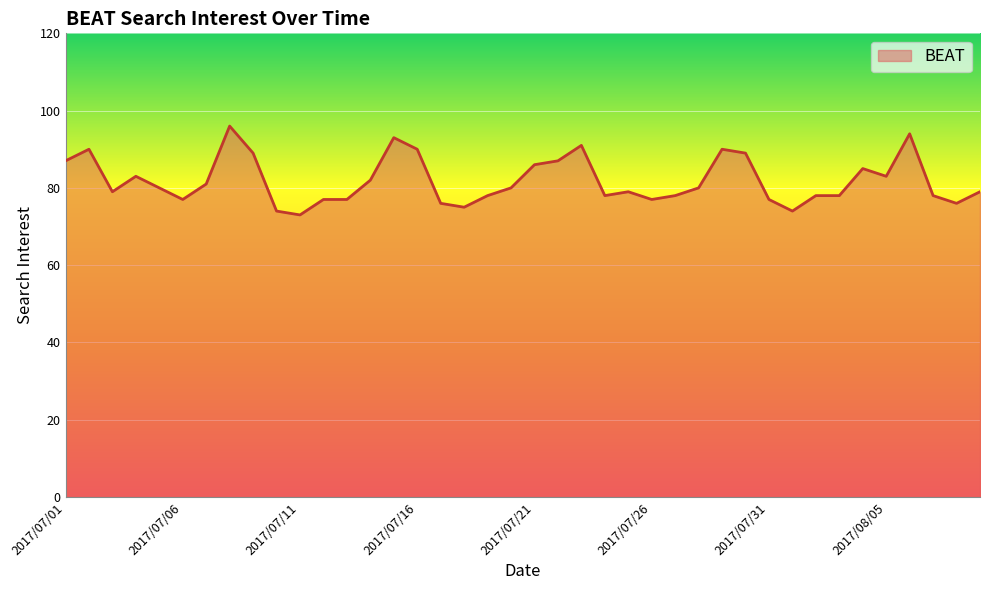

What is the smallest value displayed?

73